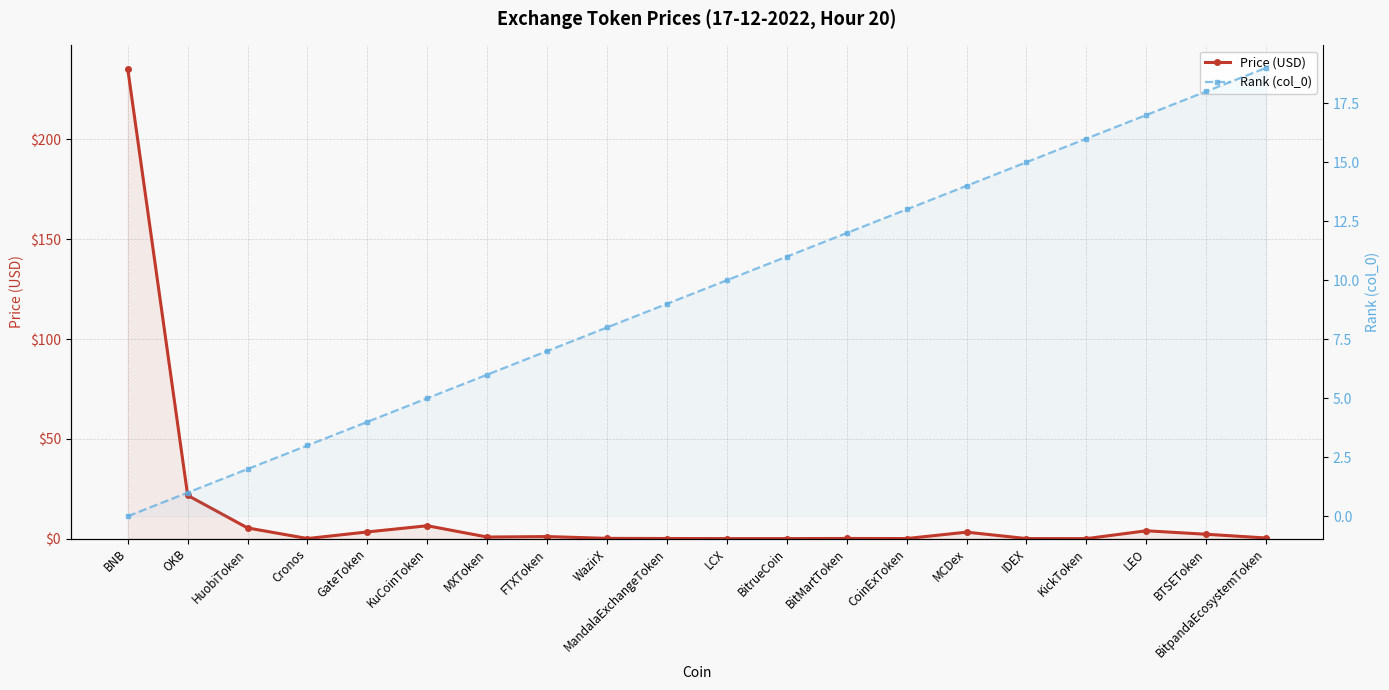

Reading left to right, extract all data points from this chart.

Price (USD): 235.3	21.7	5.4	0.1	3.4	6.5	0.8	1.0	0.1	0.1	0.0	0.0	0.1	0.0	3.3	0.0	0.0	3.9	2.2	0.3
Rank (col_0): 0.0	1.0	2.0	3.0	4.0	5.0	6.0	7.0	8.0	9.0	10.0	11.0	12.0	13.0	14.0	15.0	16.0	17.0	18.0	19.0